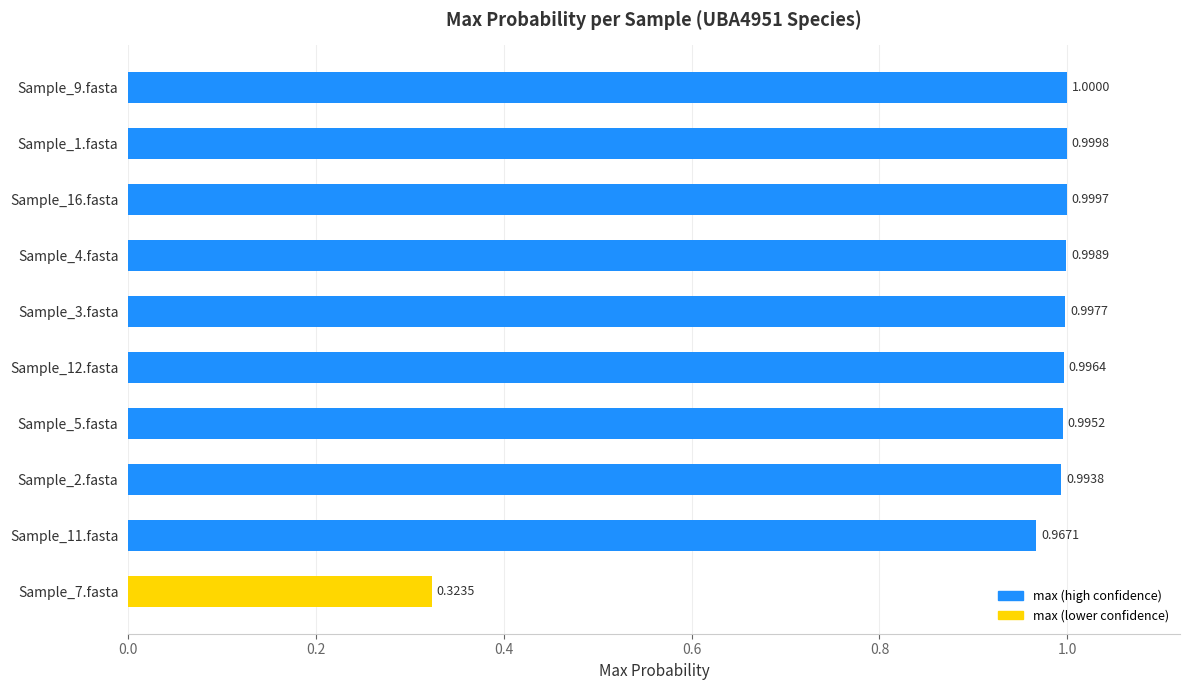

List the labels in order of value, smallest first.

Sample_7.fasta, Sample_11.fasta, Sample_2.fasta, Sample_5.fasta, Sample_12.fasta, Sample_3.fasta, Sample_4.fasta, Sample_16.fasta, Sample_1.fasta, Sample_9.fasta